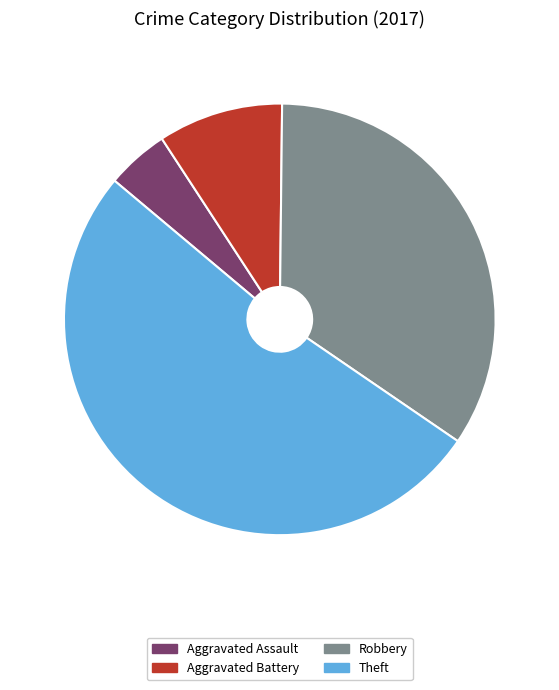

Approximately how many times larger is the value at Theft compared to Aggravated Assault?

11.0